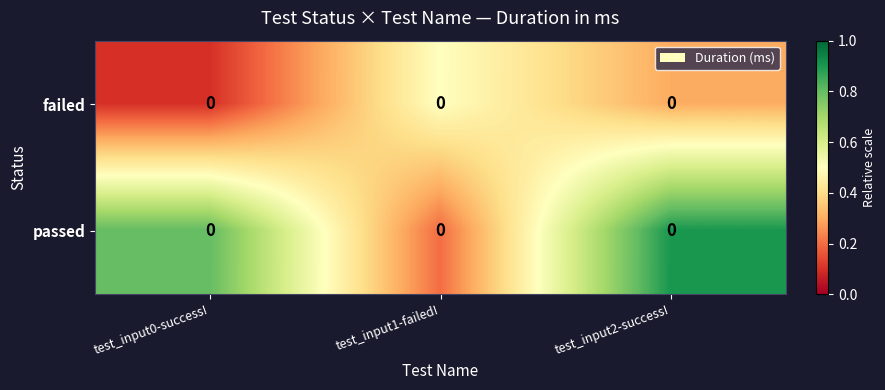

Rank the series at test_input0-success! from lowest to highest value.

failed, passed